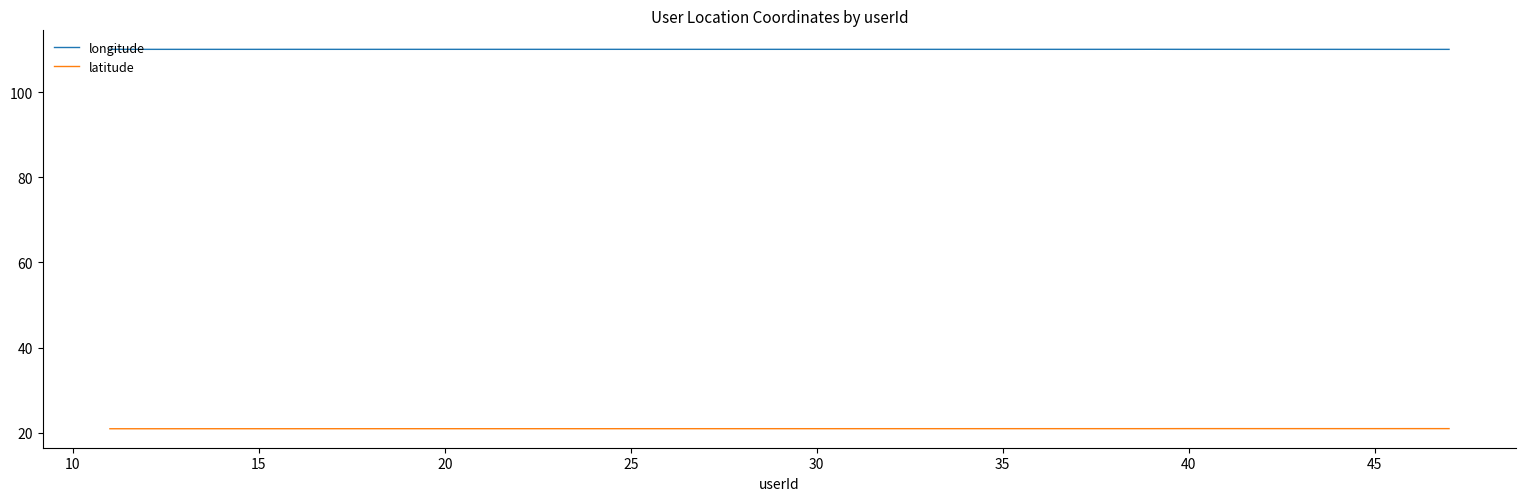

What is the minimum value for longitude?

110.1